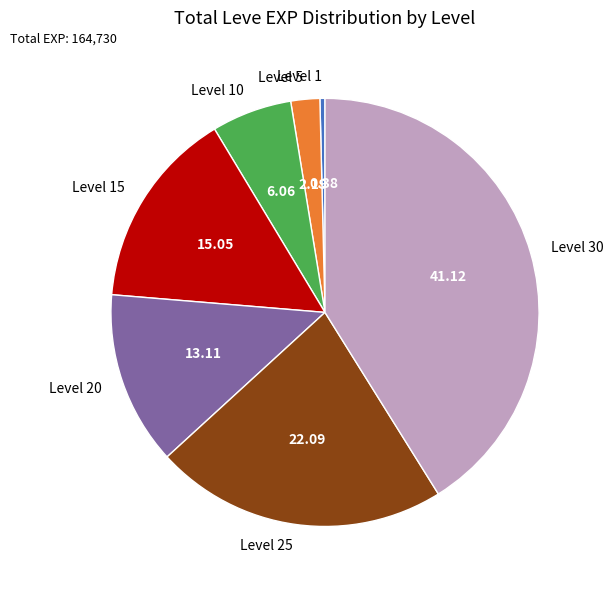

Between Level 30 and Level 10, which is larger?

Level 30